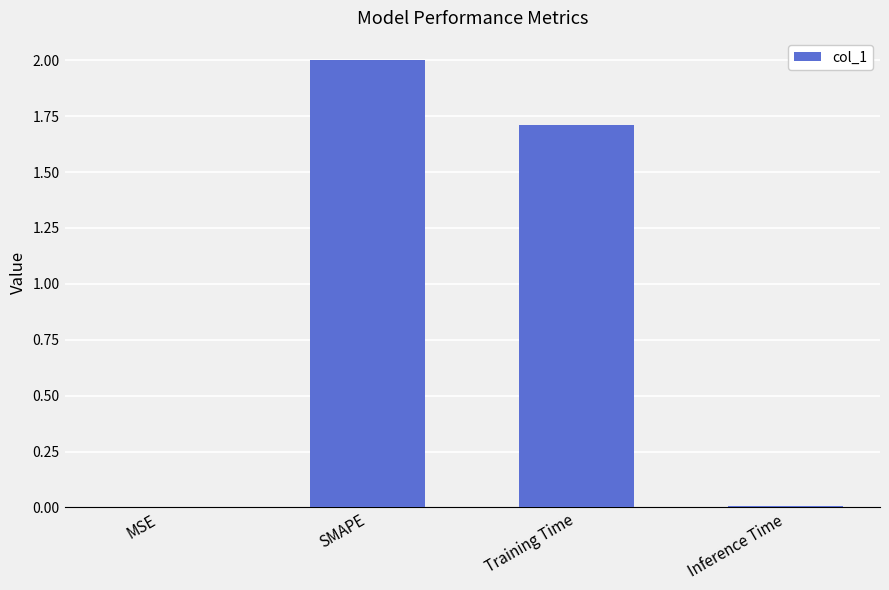

The value at Training Time is 2.5. True or false?

False